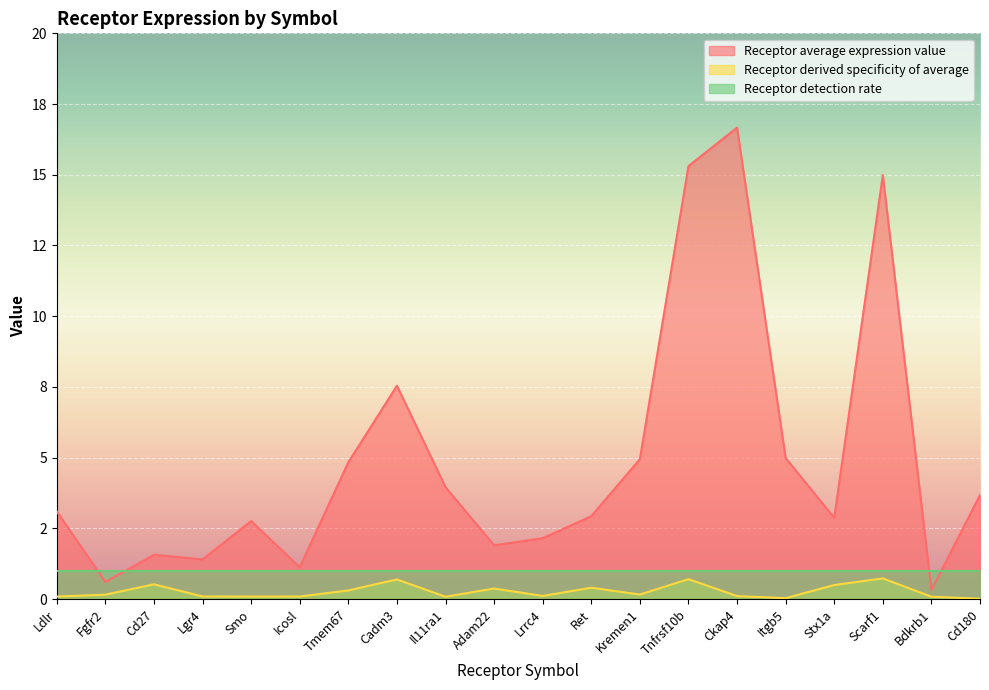

True or false: Receptor derived specificity of average and Receptor average expression value intersect in this chart.

False